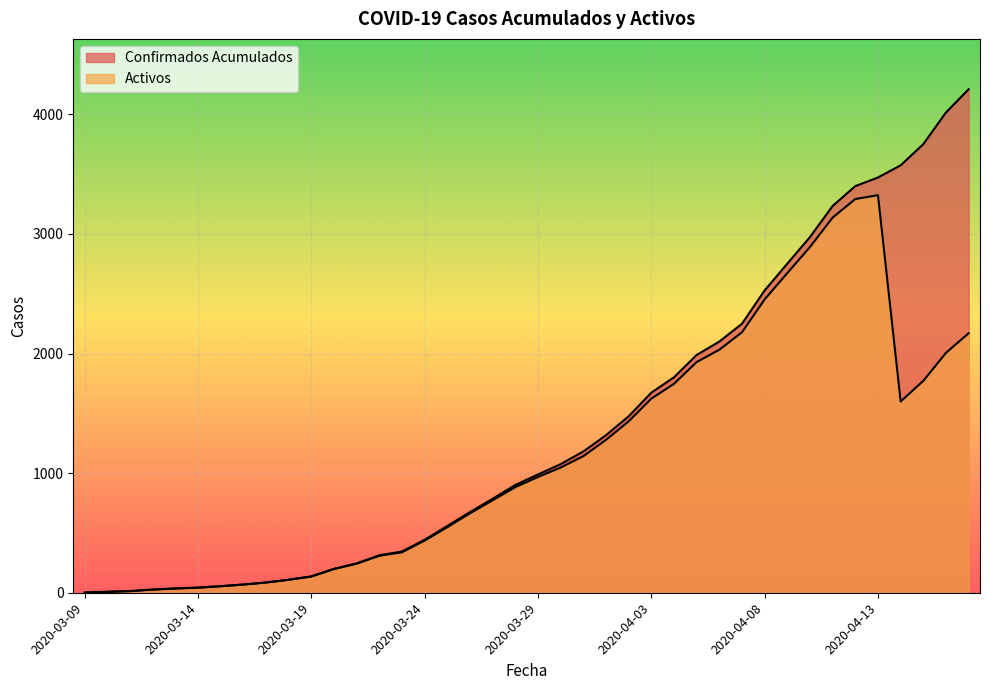

What is the difference between the maximum and minimum values in the Confirmados Acumulados series?

4209